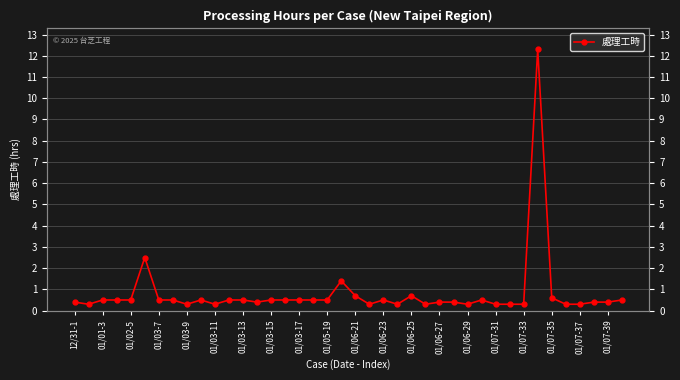

How many data points does each series have?

40